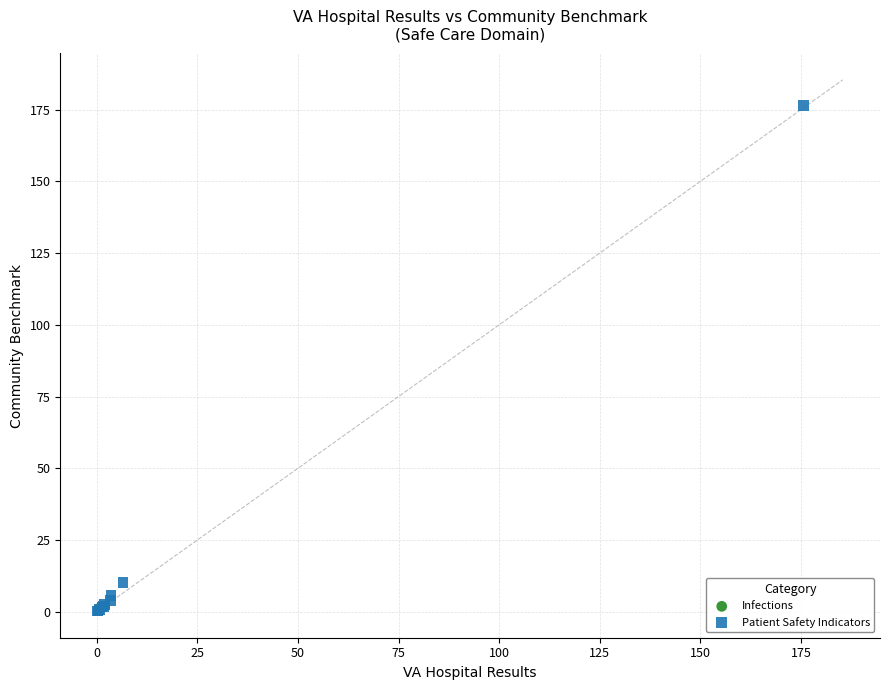

What are all the series names shown in the legend?

Infections, Patient Safety Indicators